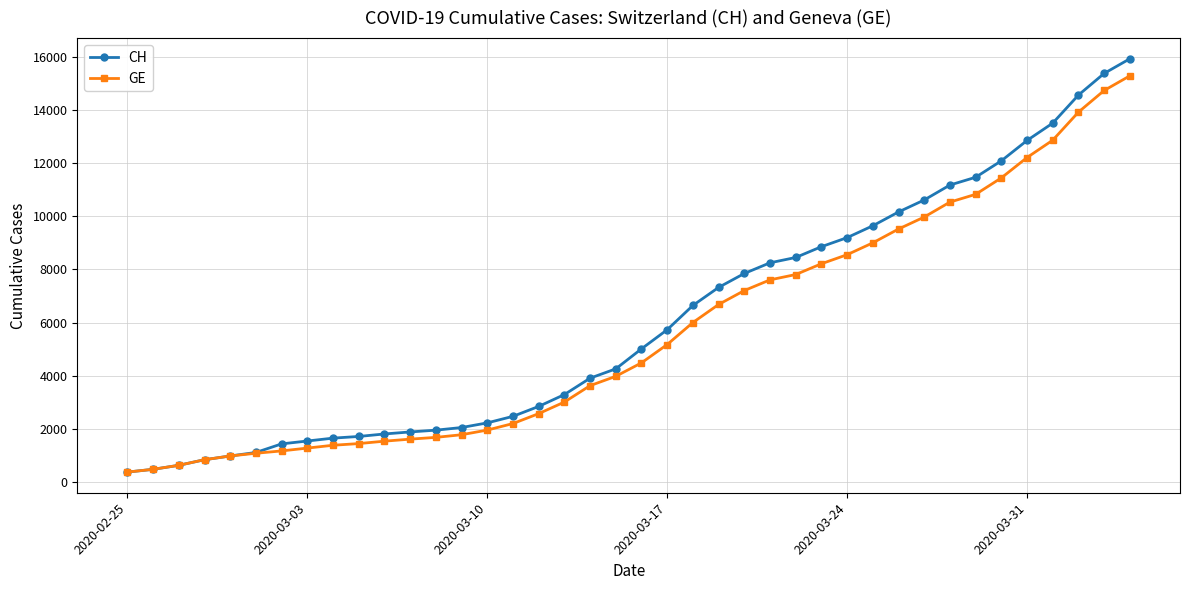

What is the value of the GE point at the 31st from the left?

9520